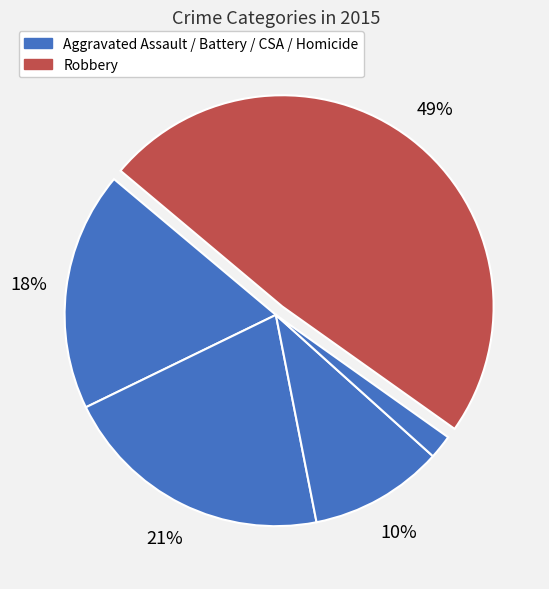

How many slices are in this pie chart?

5